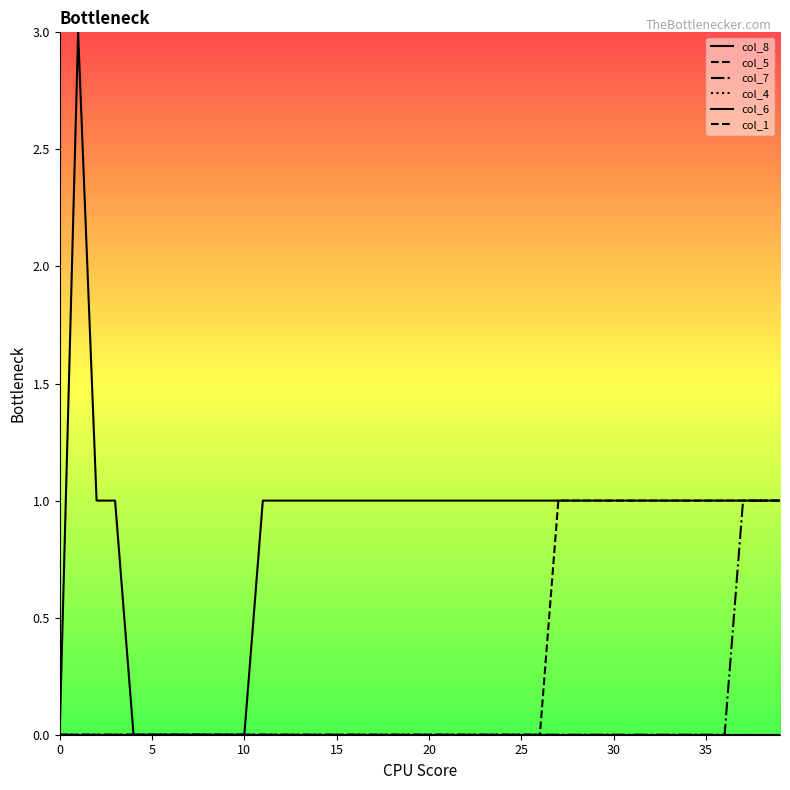

What is the difference between the second highest and second lowest values in the col_5 series?

1